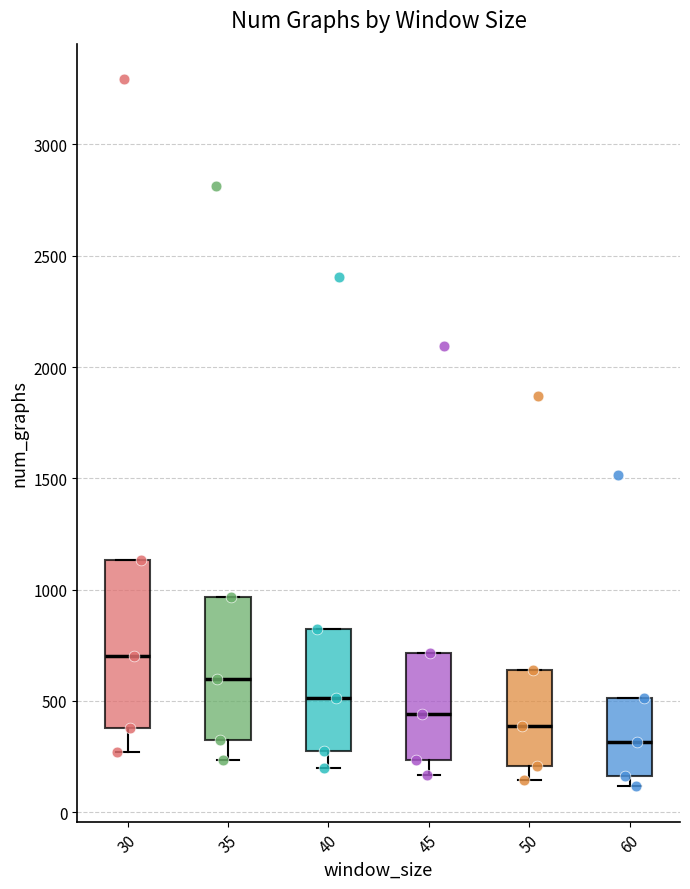

Reading left to right, transcribe this box plot: for each box, give where its median line is, the range the box spans, and where its two whiskers end, as read against the y-axis. The values are not printed on the chart, so give them approximately, as read against the axis.

30: median 700, box 400 to 1150, whiskers 250 to 1150
35: median 600, box 300 to 950, whiskers 250 to 950
40: median 500, box 300 to 850, whiskers 200 to 850
45: median 450, box 250 to 700, whiskers 150 to 700
50: median 400, box 200 to 650, whiskers 150 to 650
60: median 300, box 150 to 500, whiskers 100 to 500